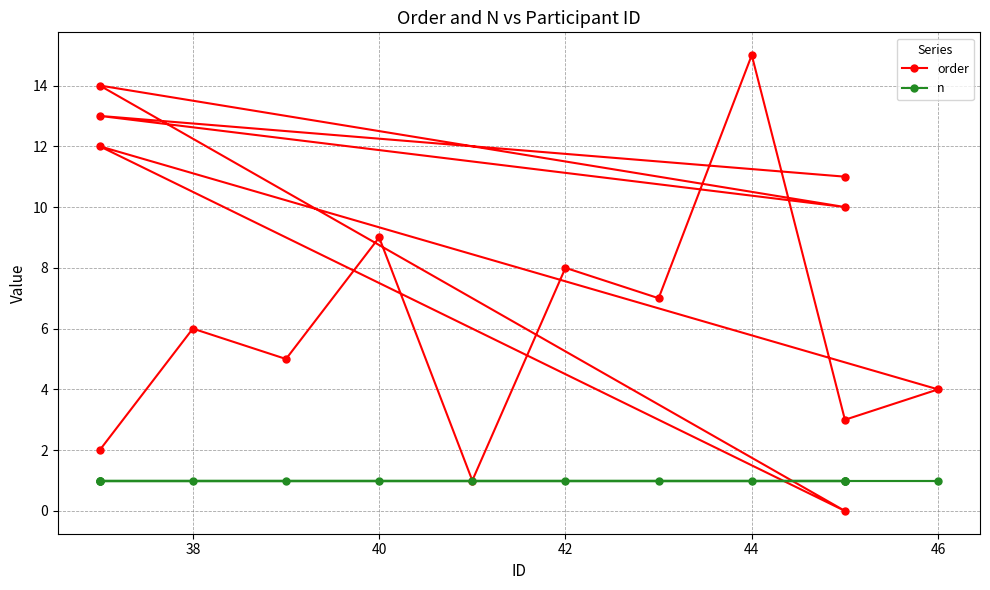

Which series has the widest spread of values?

order